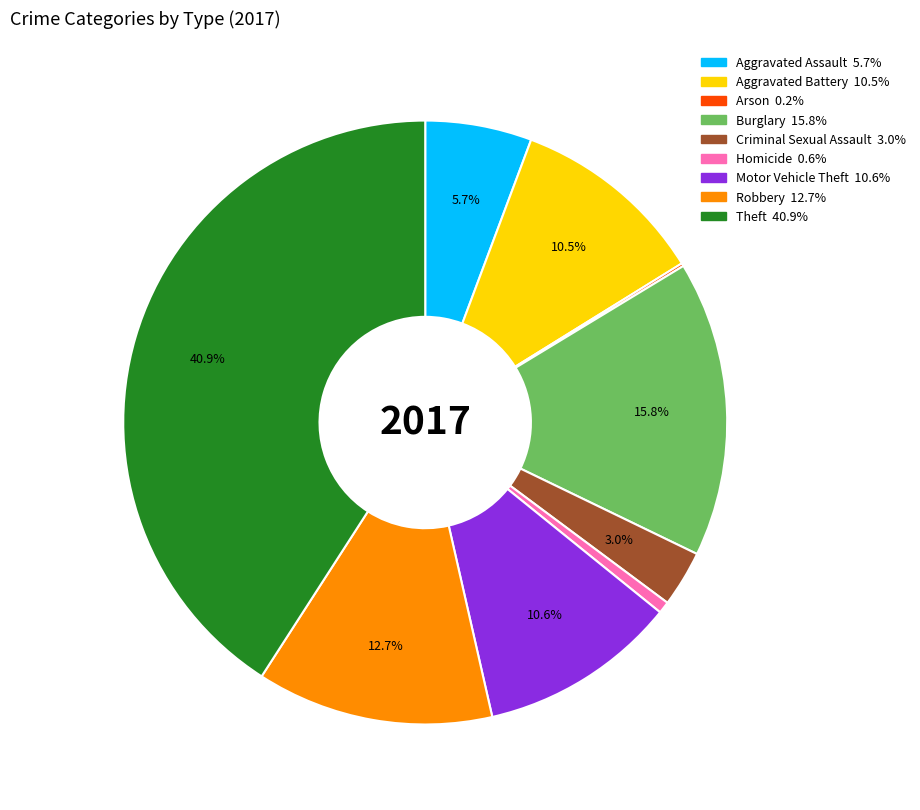

Which slice is the largest?

Theft